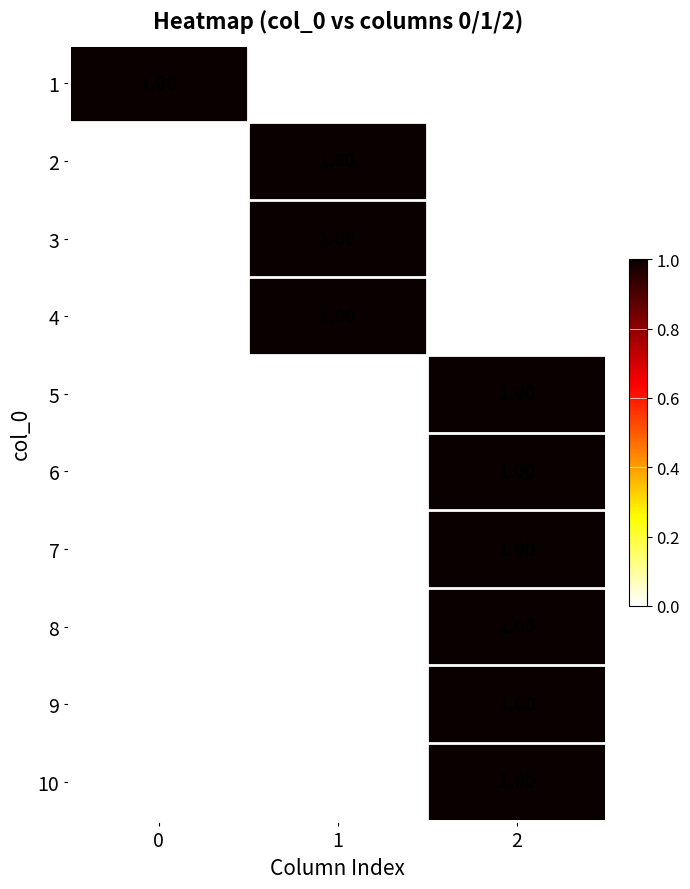

What is the total value across all series at 2?

6